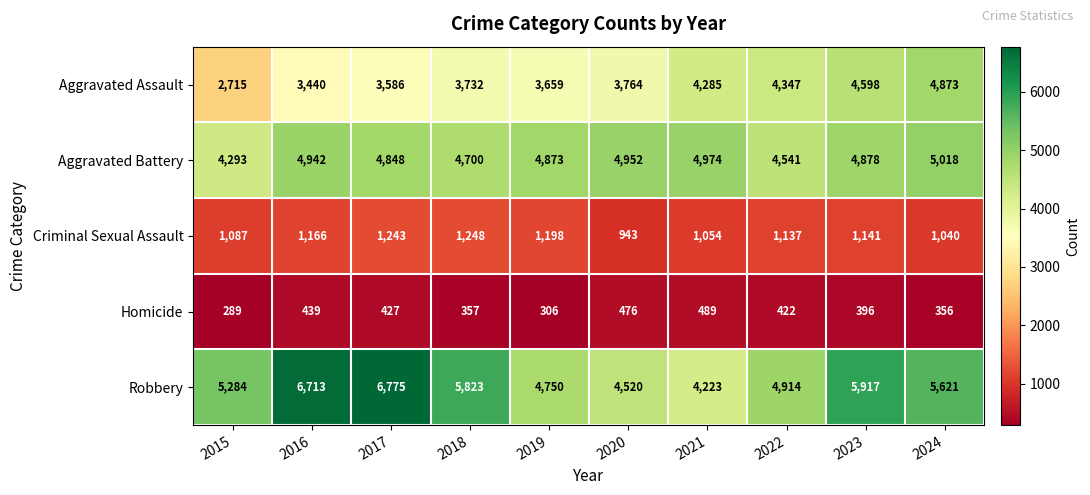

How many data points in Homicide are less than 422?

5